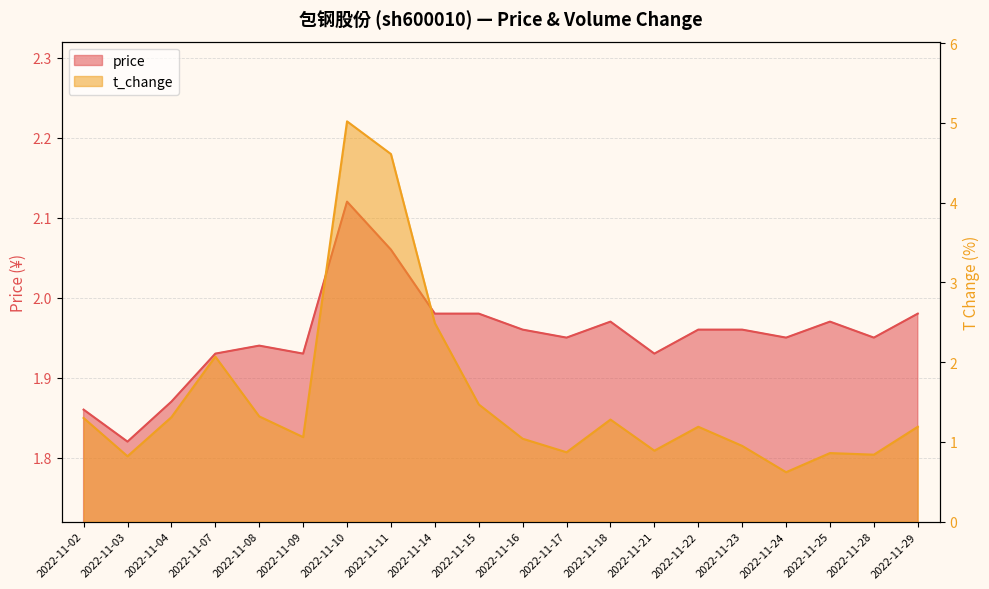

True or false: t_change has more than 2 points higher than both neighbors.

True